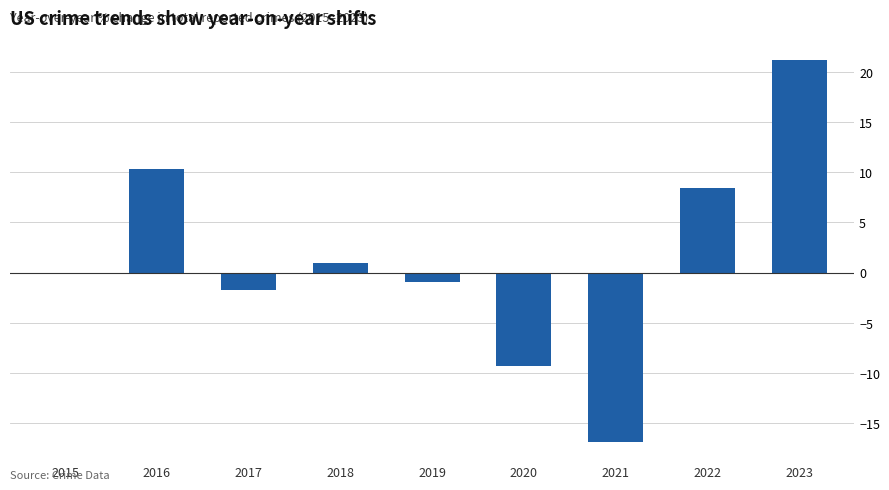

Reading left to right, transcribe all the data shown in this chart.

0.0	10.3	-1.7	0.9	-0.9	-9.3	-16.9	8.4	21.2